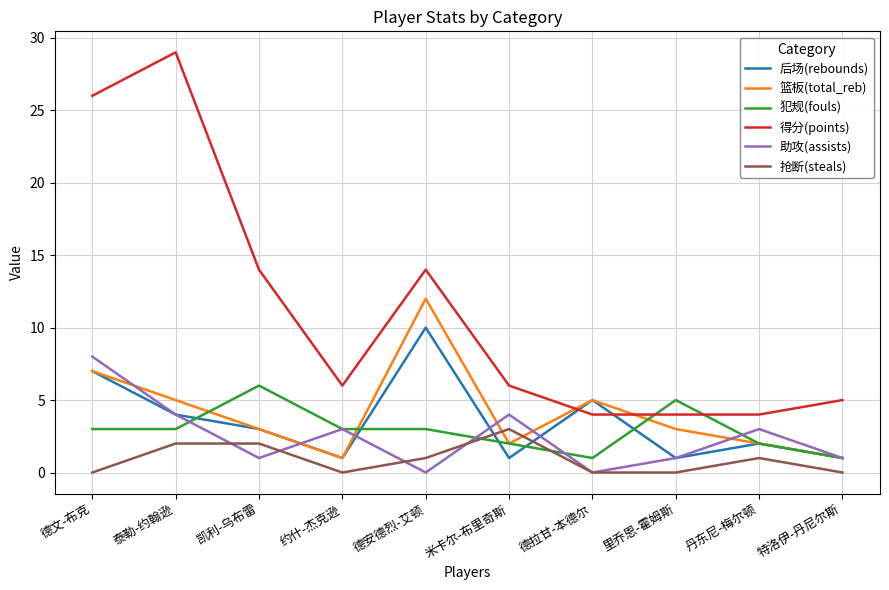

True or false: 得分(points) and 助攻(assists) cross at least once.

False